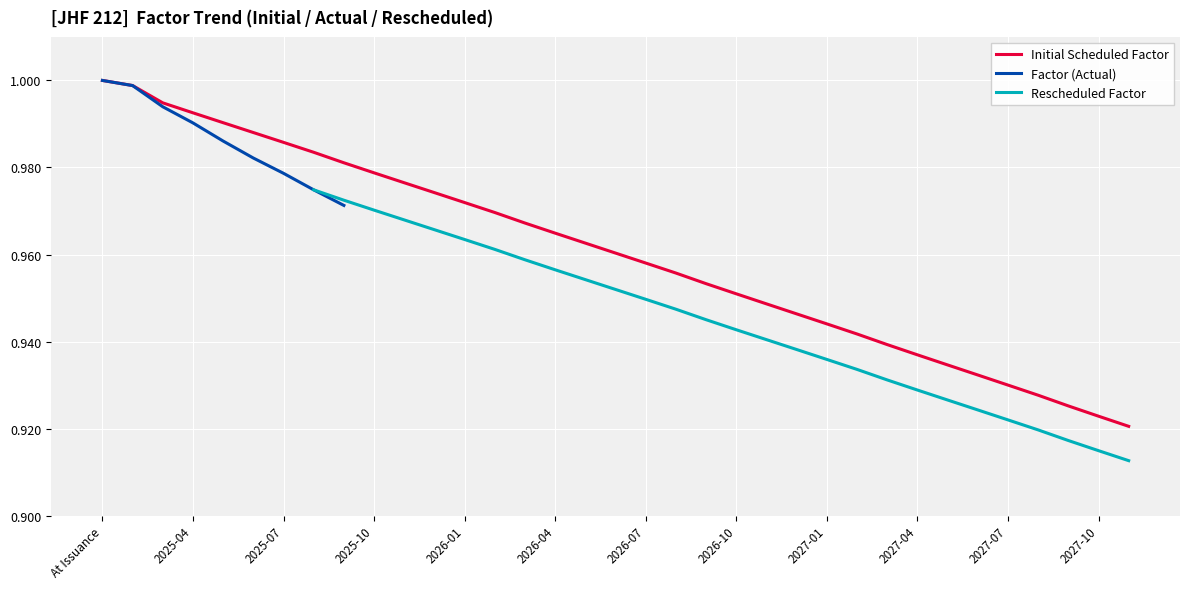

True or false: Rescheduled Factor has more than 2 points higher than both neighbors.

False